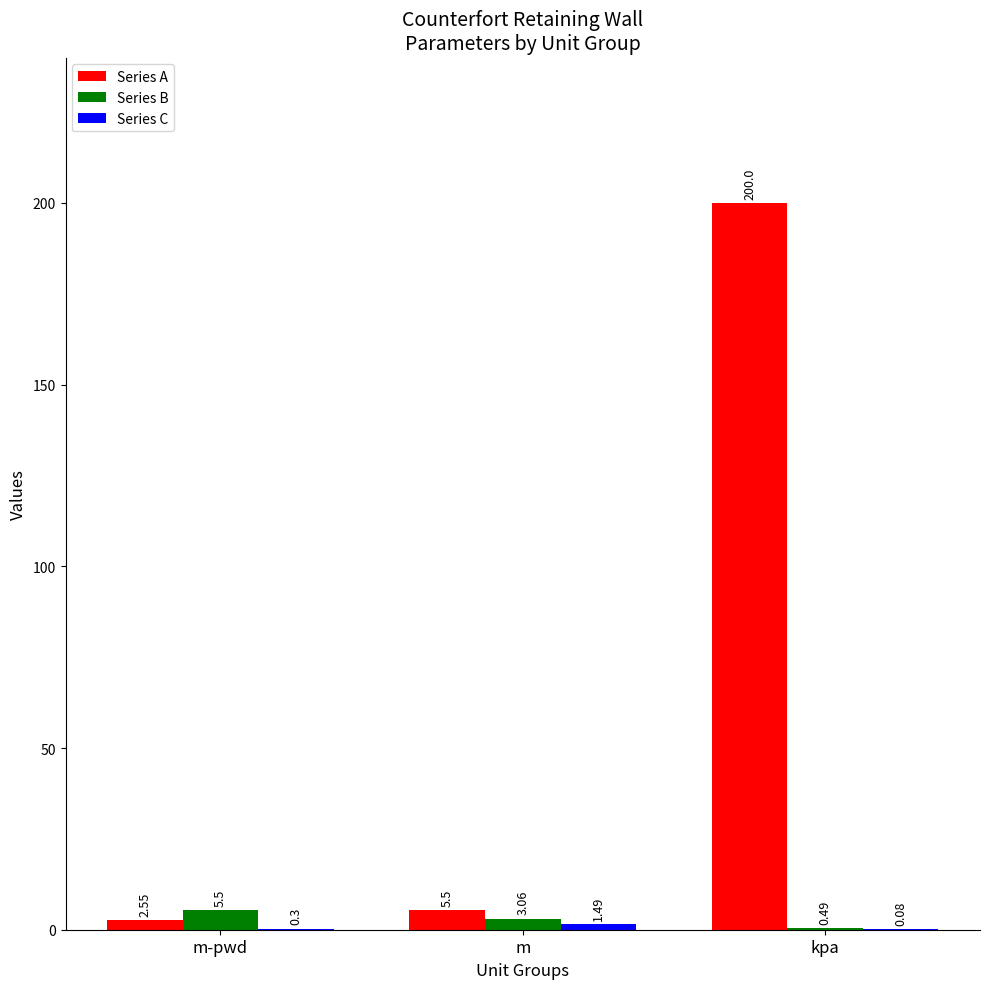

Which label corresponds to the largest value in the chart?

kpa